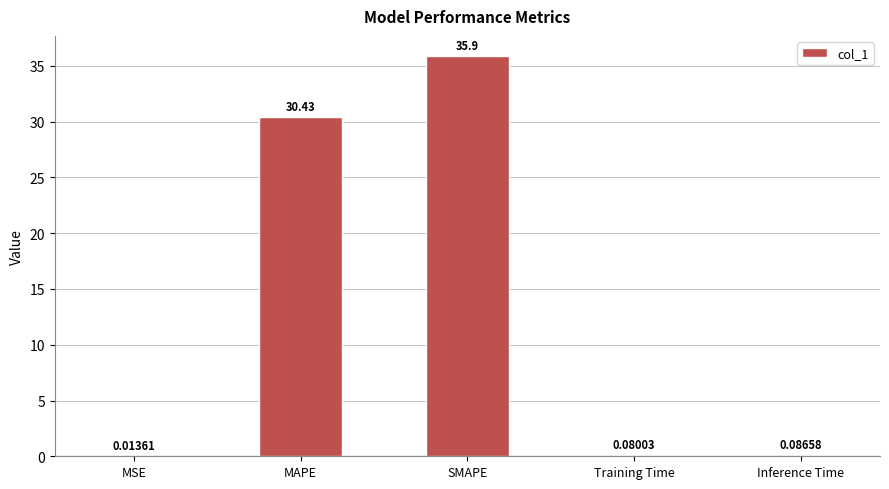

Which label corresponds to the largest value in the chart?

SMAPE